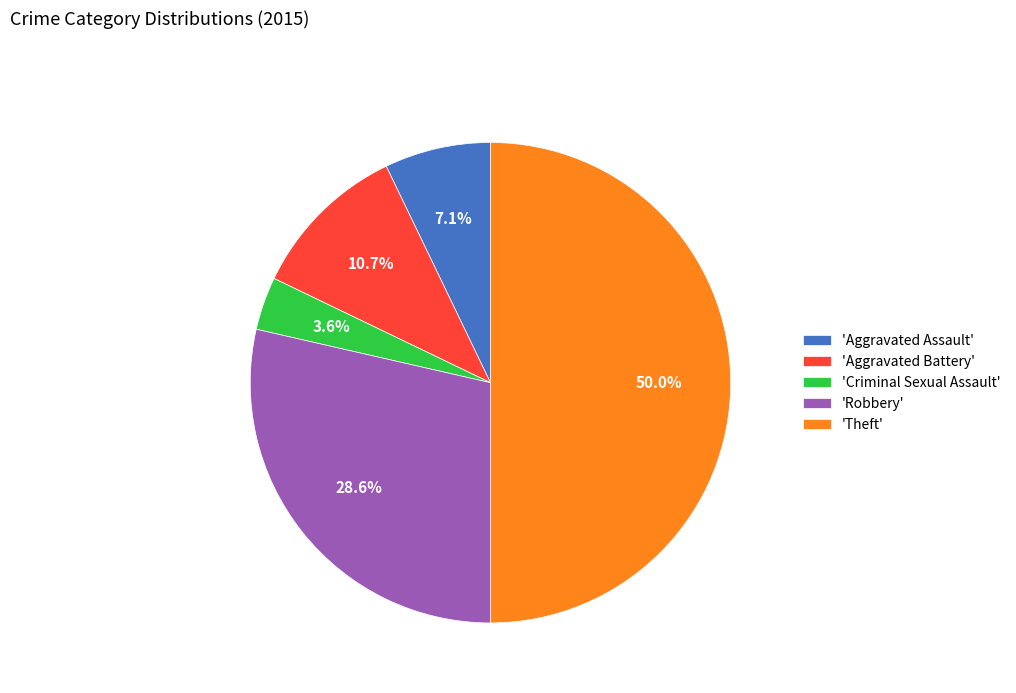

Approximately how many times larger is the value at 'Criminal Sexual Assault' compared to 'Aggravated Battery'?

0.3